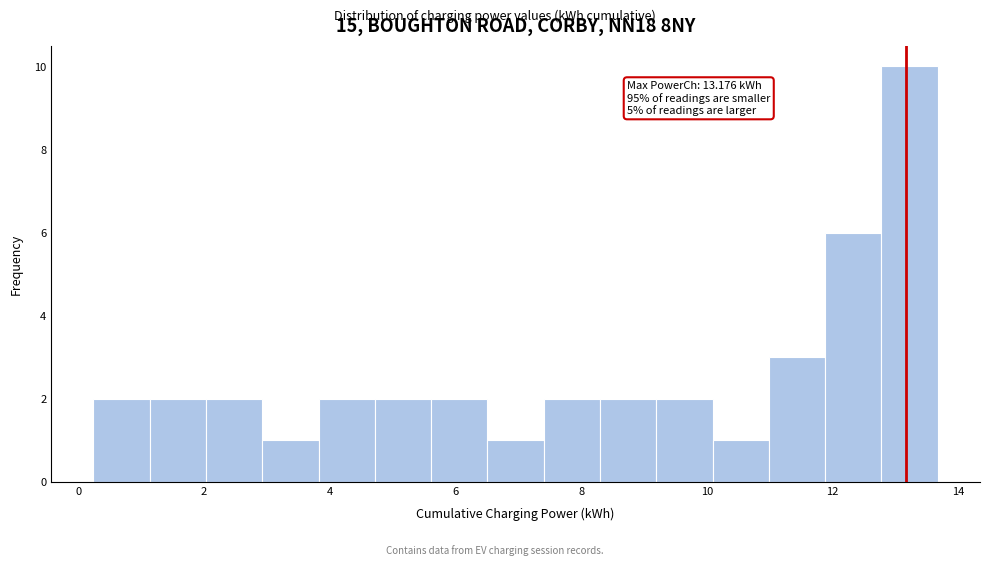

Over which range of the x-axis is the bar tallest?

12.8 to 13.6